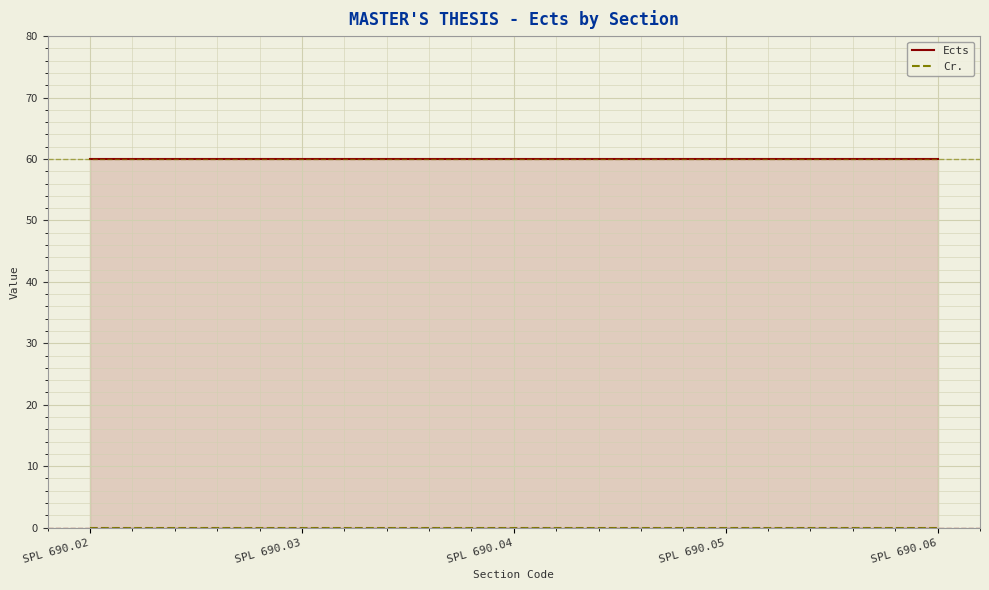

List the labels in order of Ects value, largest first.

SPL 690.02, SPL 690.03, SPL 690.04, SPL 690.05, SPL 690.06